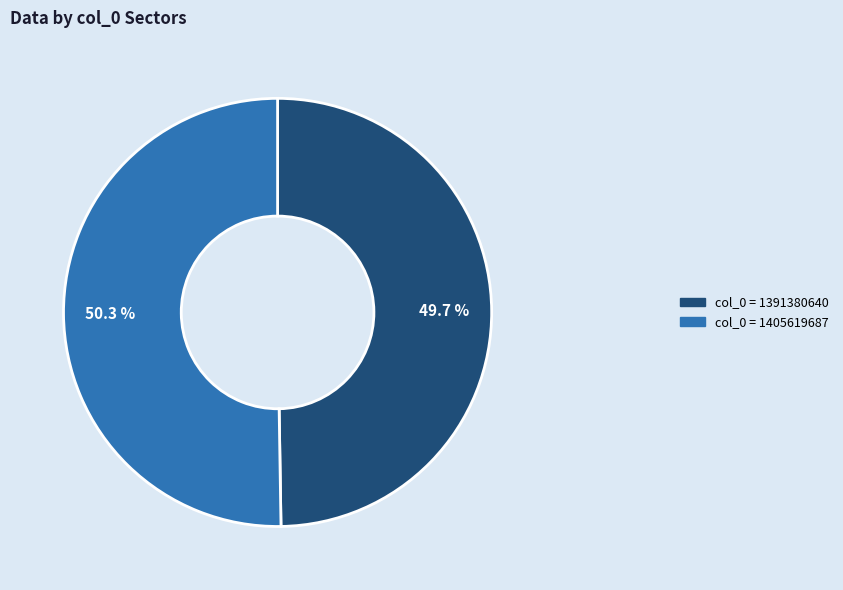

Is there a majority slice in this chart?

Yes